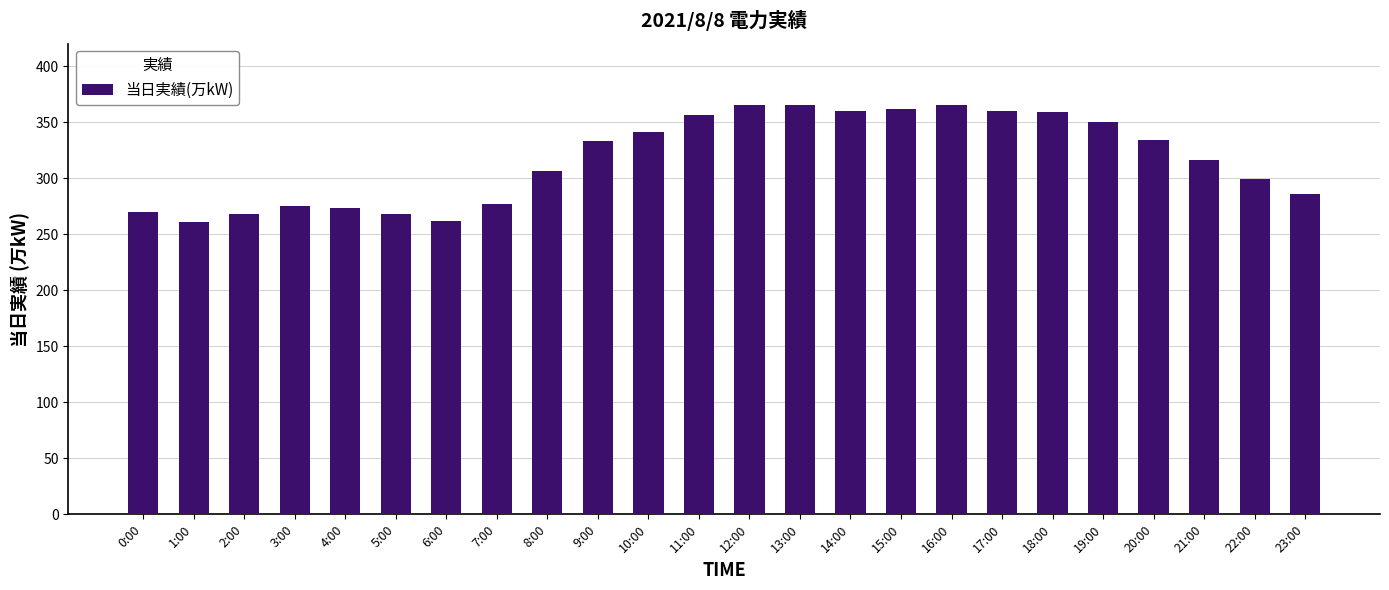

Count the number of categories in the chart.

24